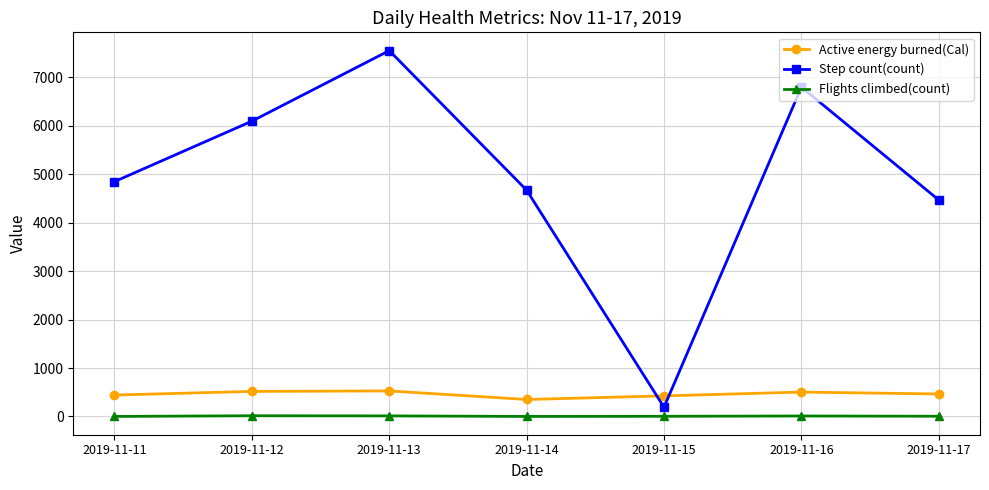

In Flights climbed(count), how many points are higher than both neighbors (excluding endpoints)?

2